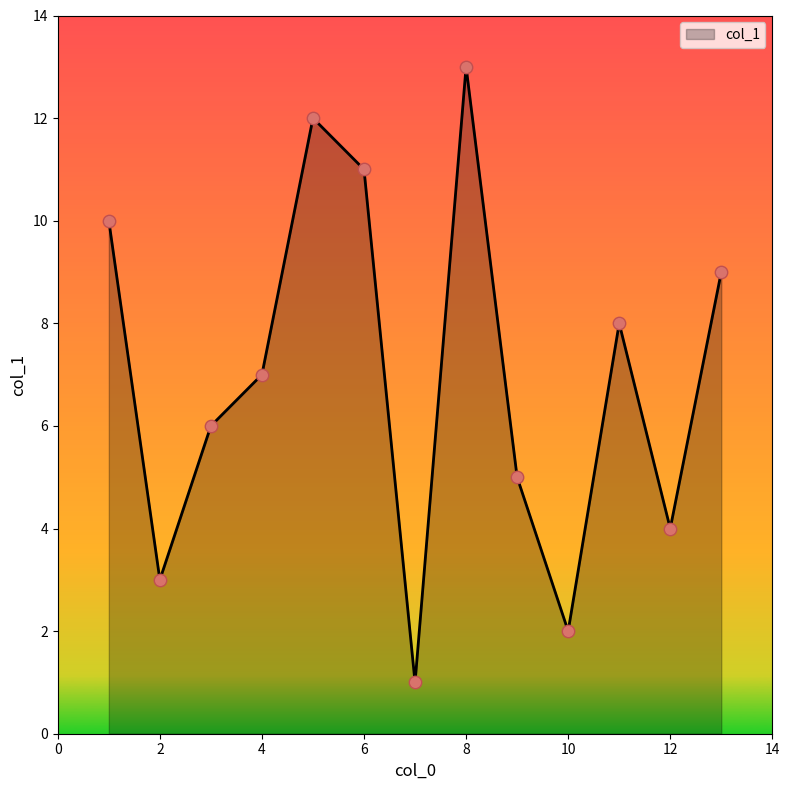

What is the greatest value displayed?

13